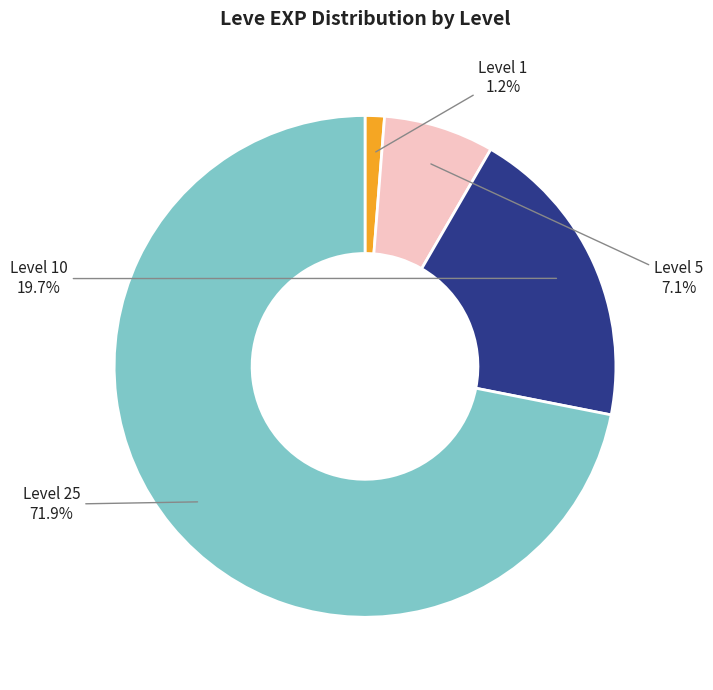

Does any single category account for the majority?

Yes